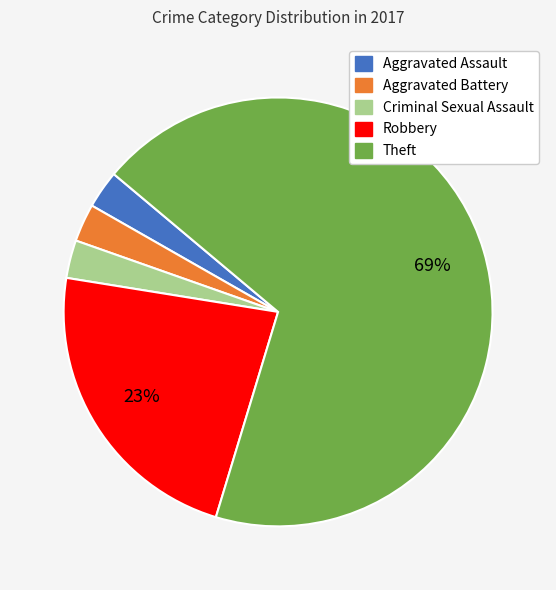

Between Theft and Criminal Sexual Assault, which is larger?

Theft